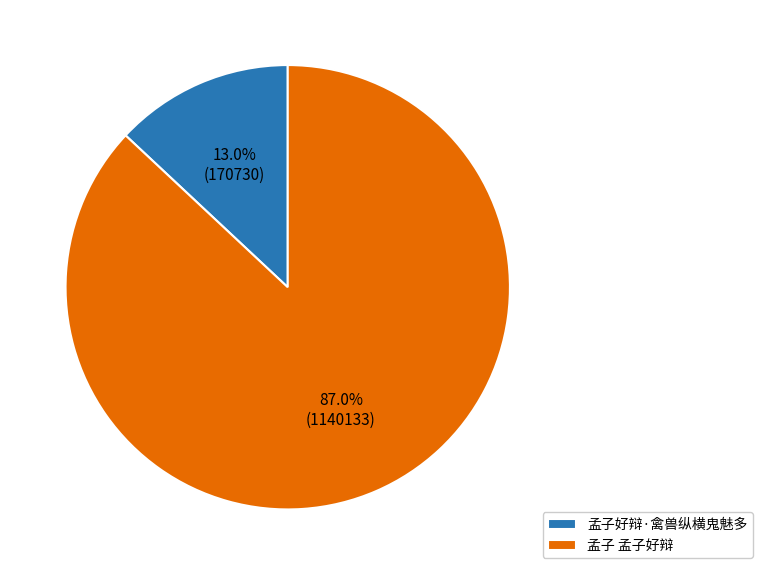

How many slices are in this pie chart?

2